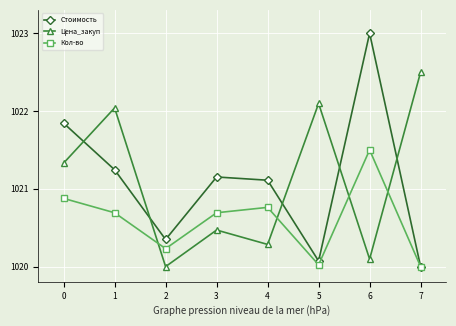

Which series ends up on top after the final intersection of Цена_закуп and Стоимость?

Цена_закуп